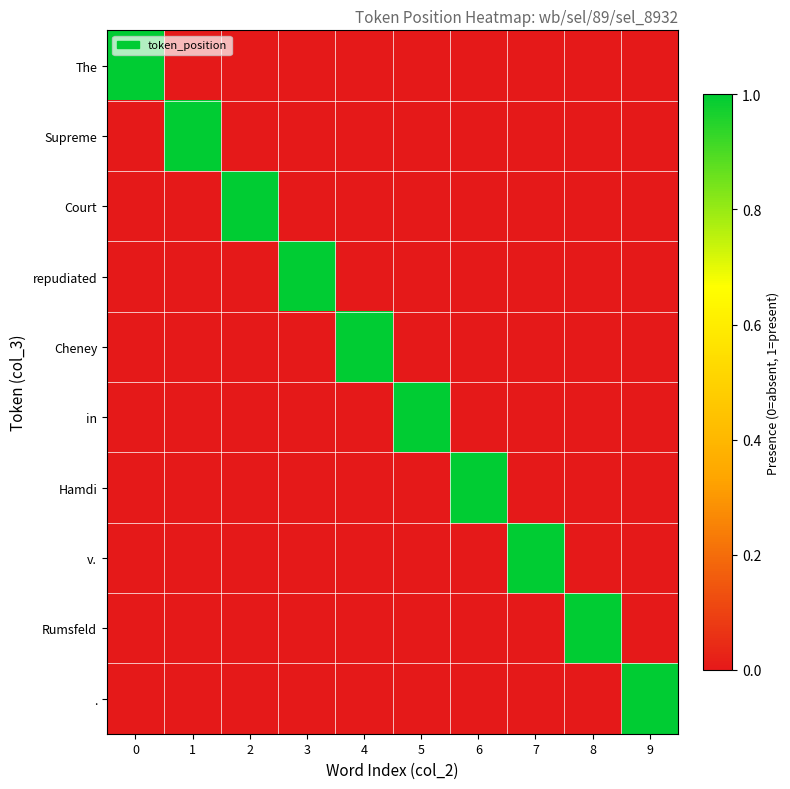

Rank the series by their maximum value, from highest to lowest.

The, Supreme, Court, repudiated, Cheney, in, Hamdi, v., Rumsfeld, .